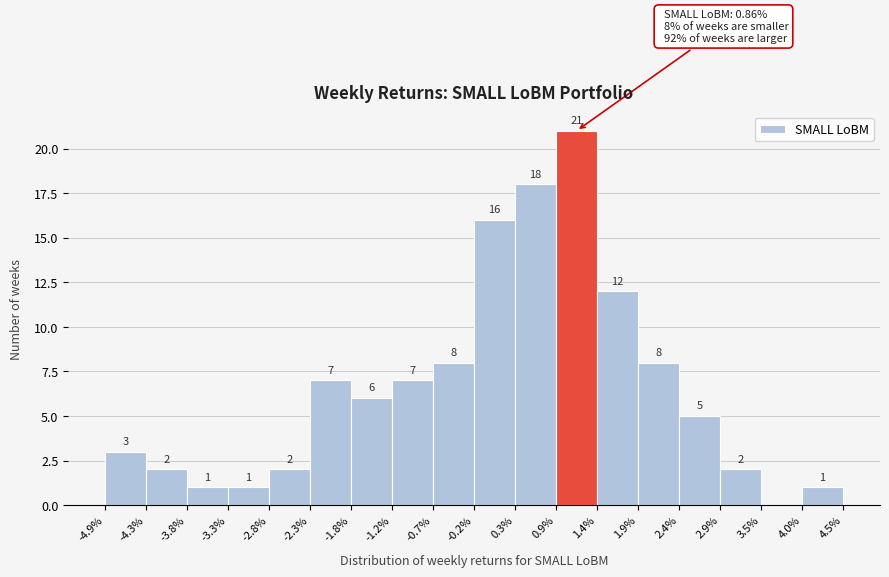

Which range on the x-axis has the tallest bar?

0.9% to 1.4%